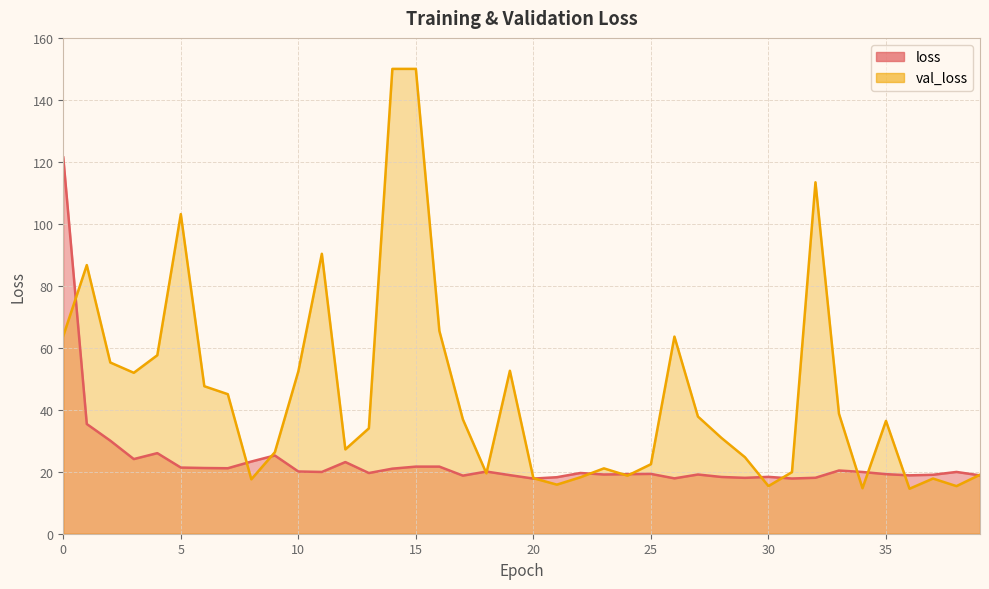

At which category does the data reach its first local peak?

4